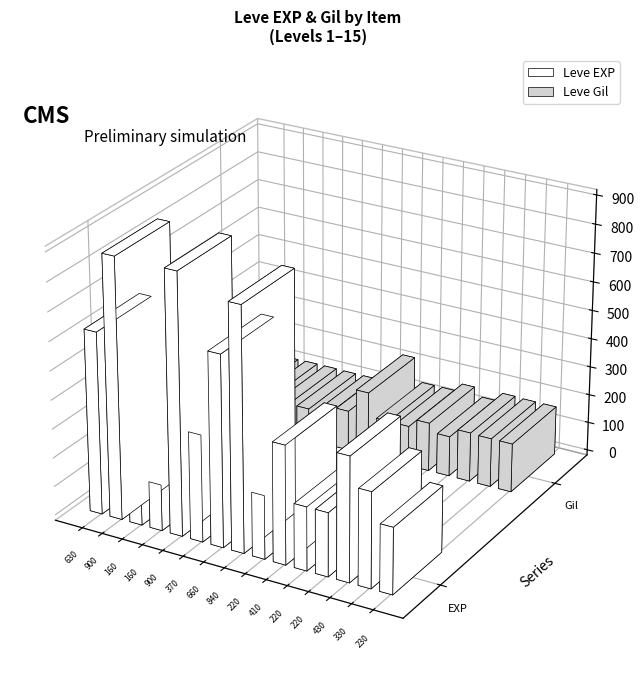

List the series in order of their overall mean, highest first.

Leve EXP, Leve Gil